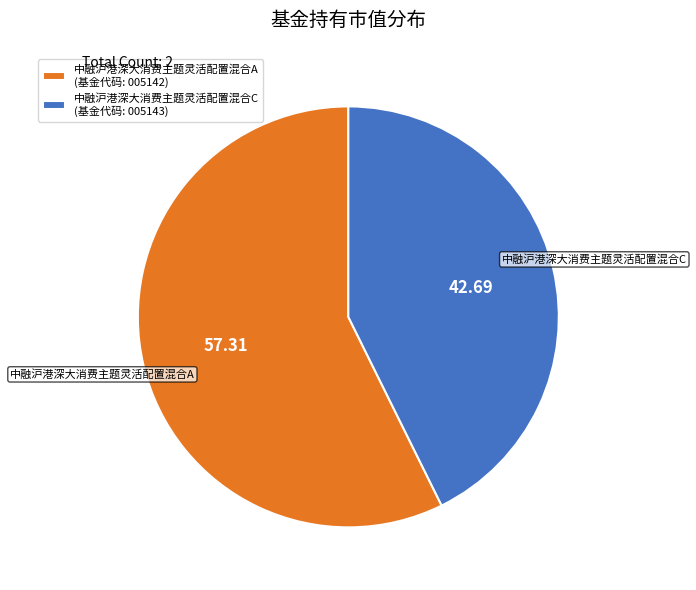

The 中融沪港深大消费主题灵活配置混合C slice represents 29% of the pie. True or false?

False